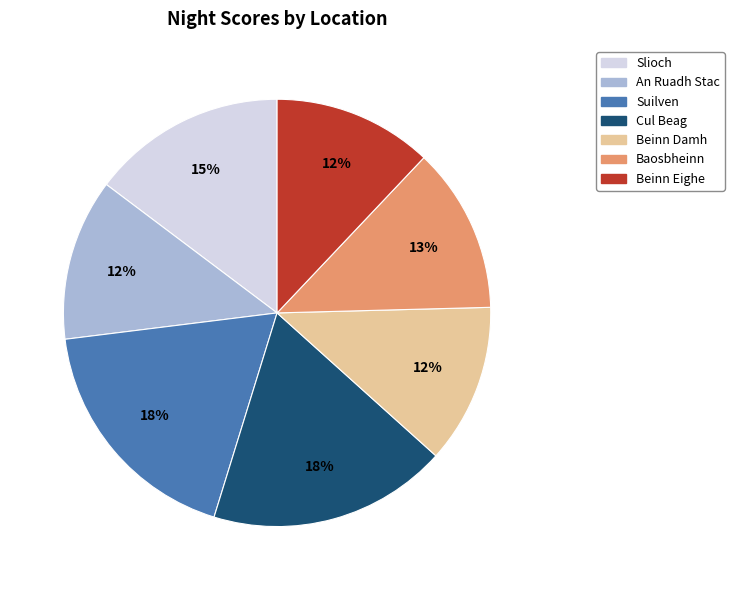

True or false: Beinn Damh accounts for 12% of the total.

True